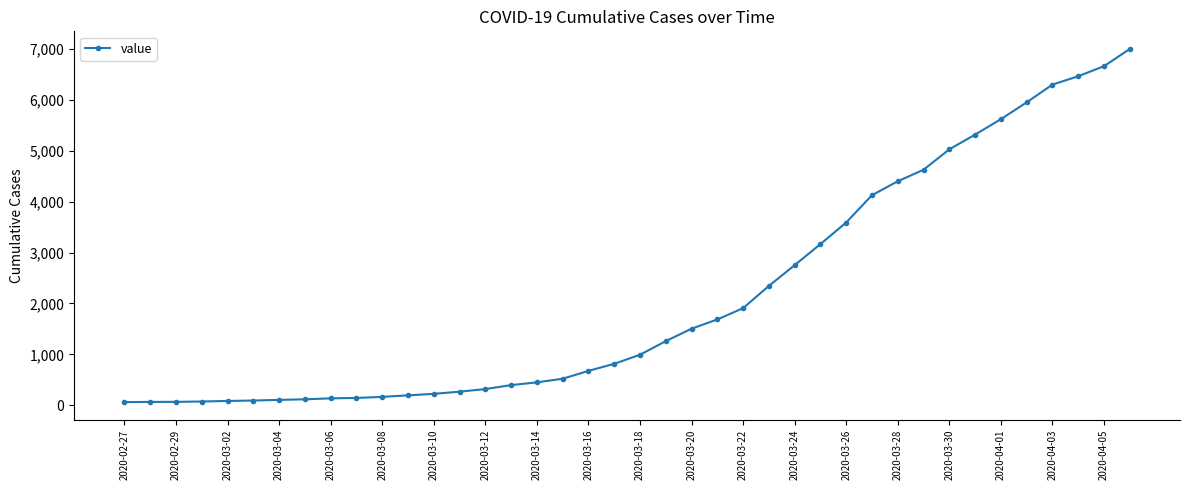

Does the chart have visible grid lines?

No